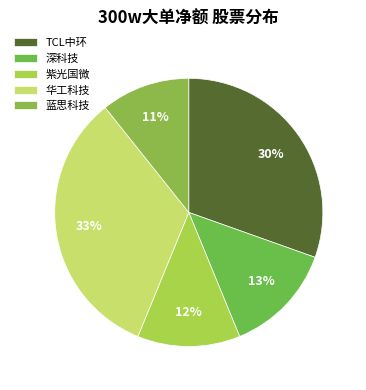

To the nearest percent, what is the difference between the 华工科技 and 紫光国微 slice percentages?

21%